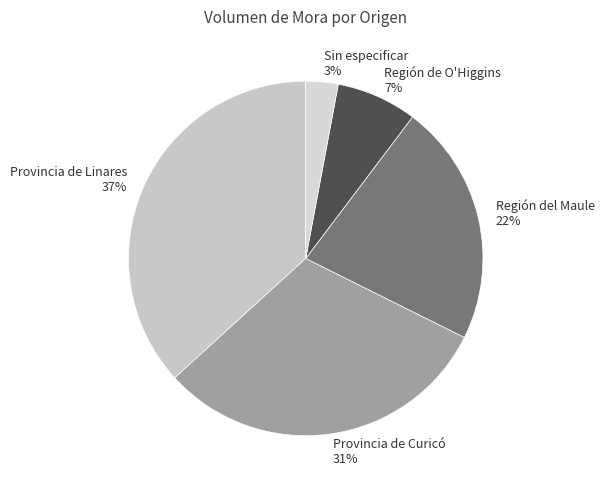

To the nearest percent, what is the combined percentage of Región de O'Higgins and Sin especificar?

10%